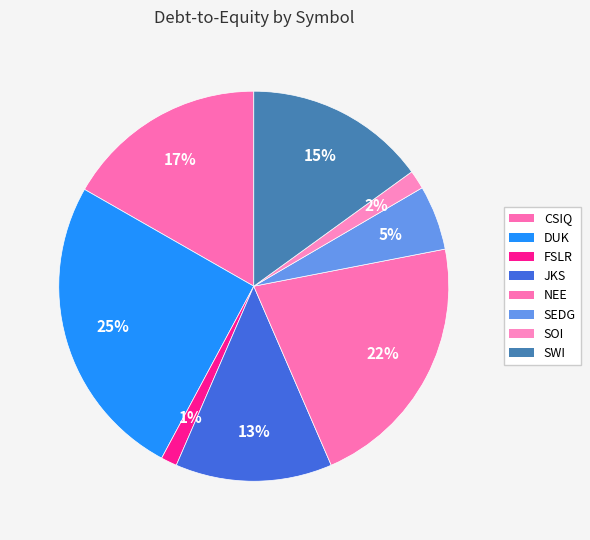

What percentage is the FSLR slice, to the nearest percent?

1%